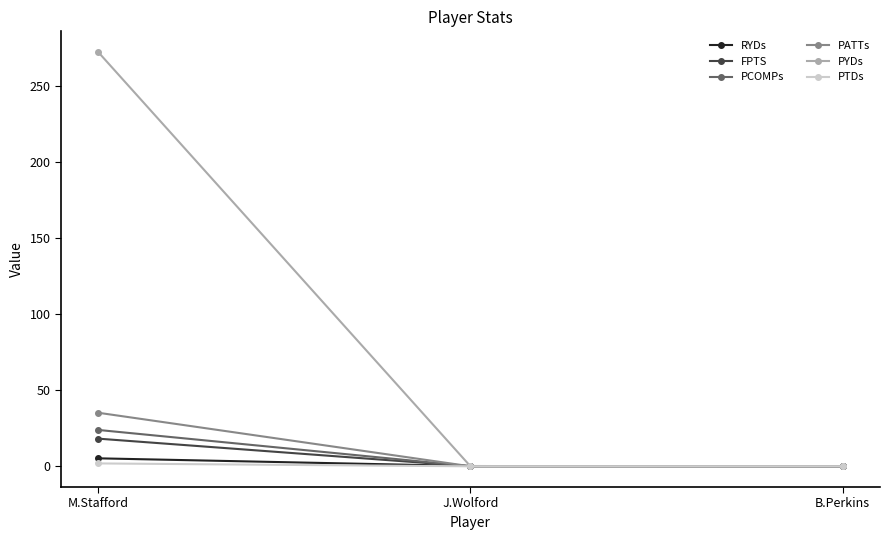

What is the sum of all PATTs values?

35.2